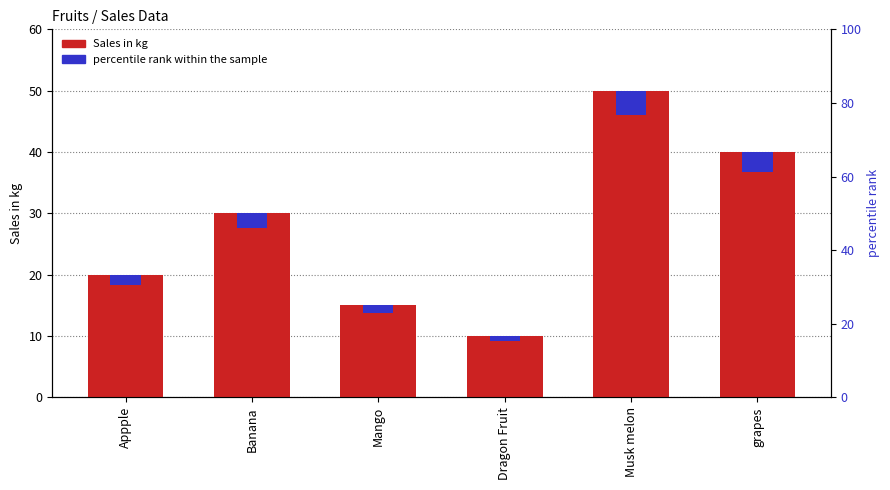

How many groups of bars are there?

6